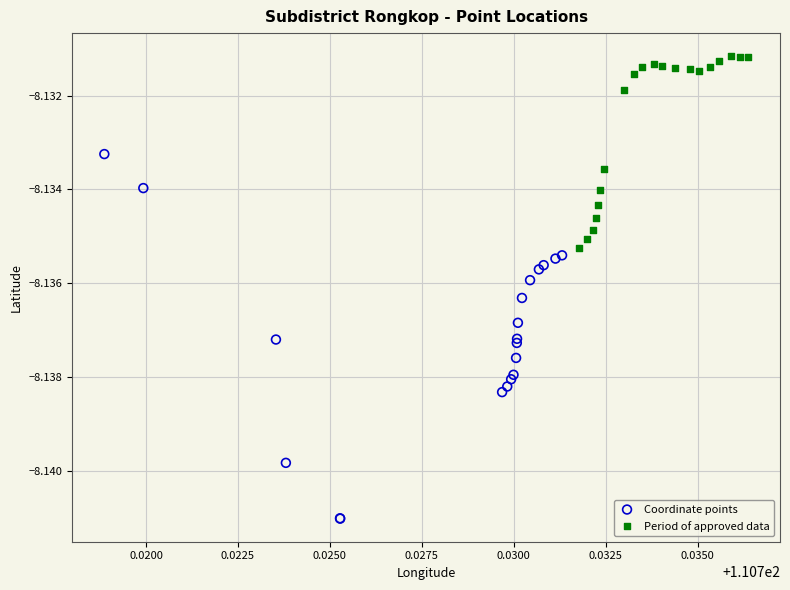

Which series has the largest Y range (max minus min)?

Coordinate points